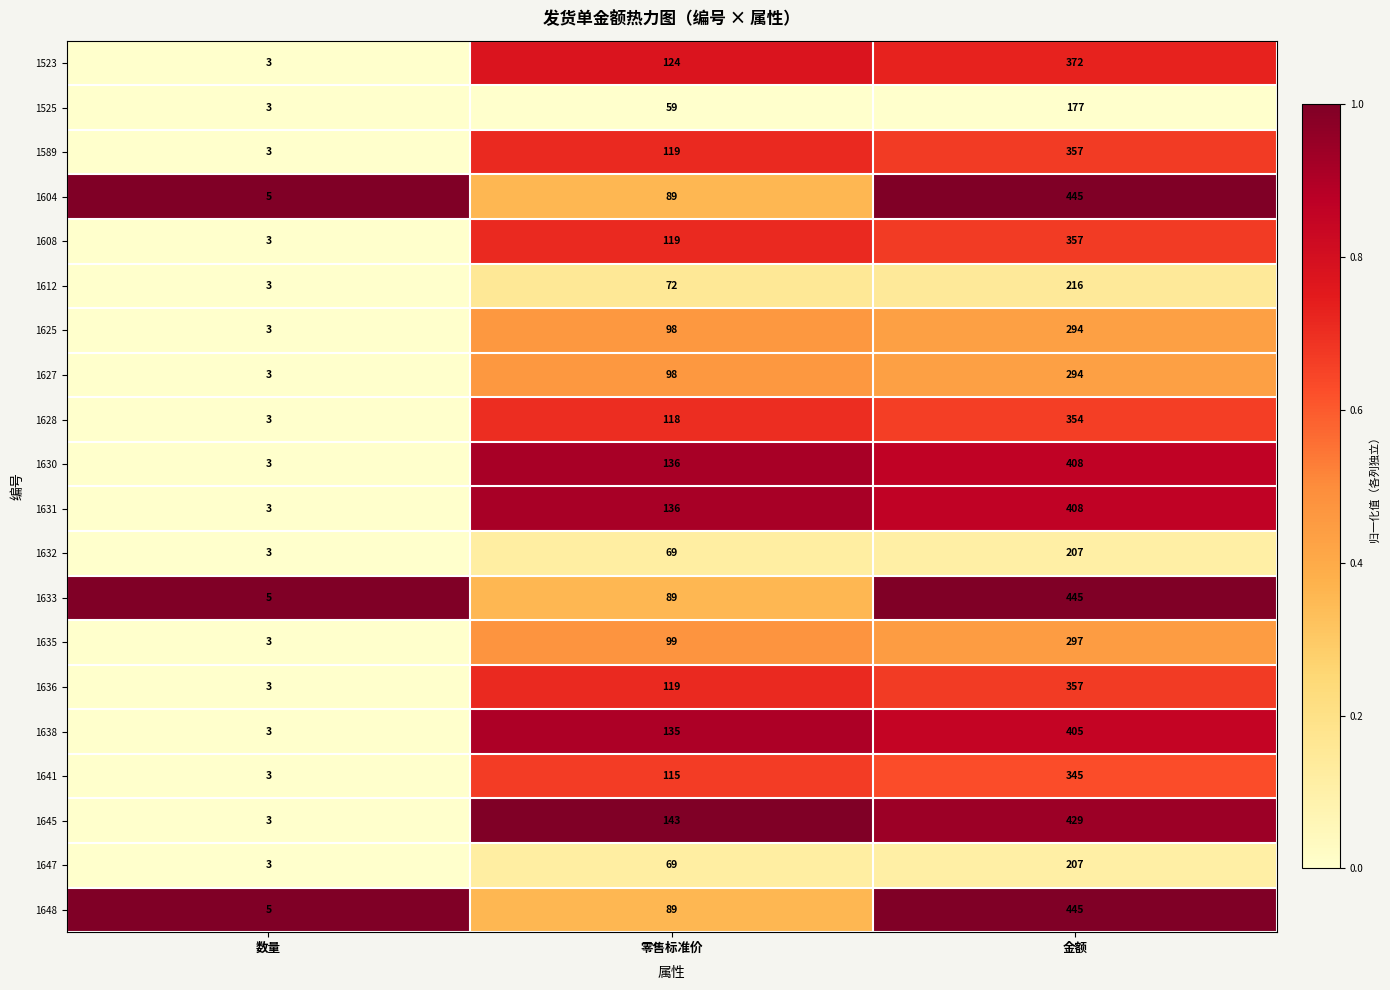

What is the total value across all series at 零售标准价?

2095